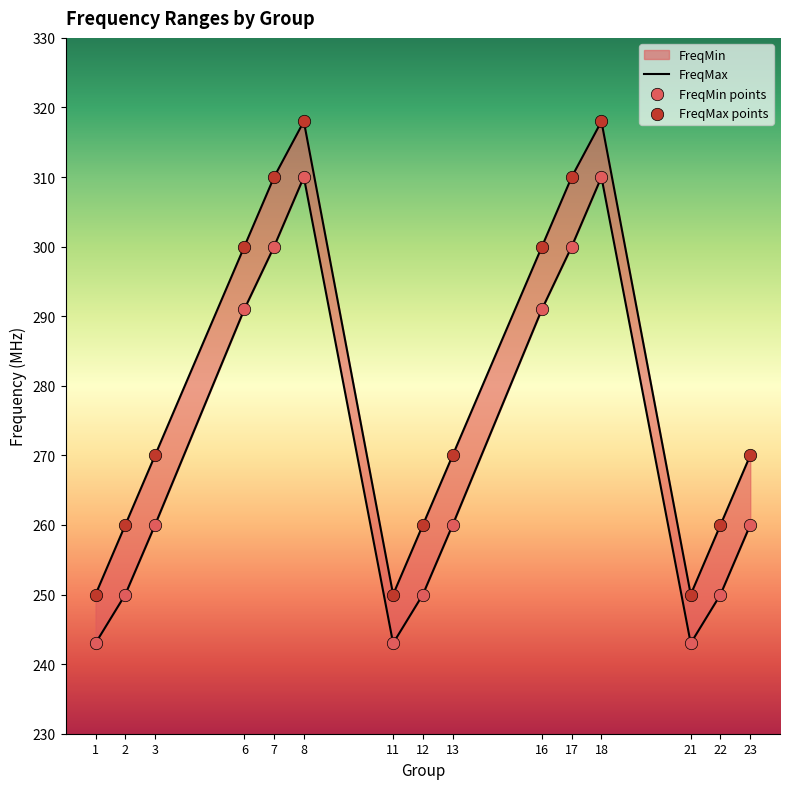

Which series has the largest Y range (max minus min)?

FreqMax